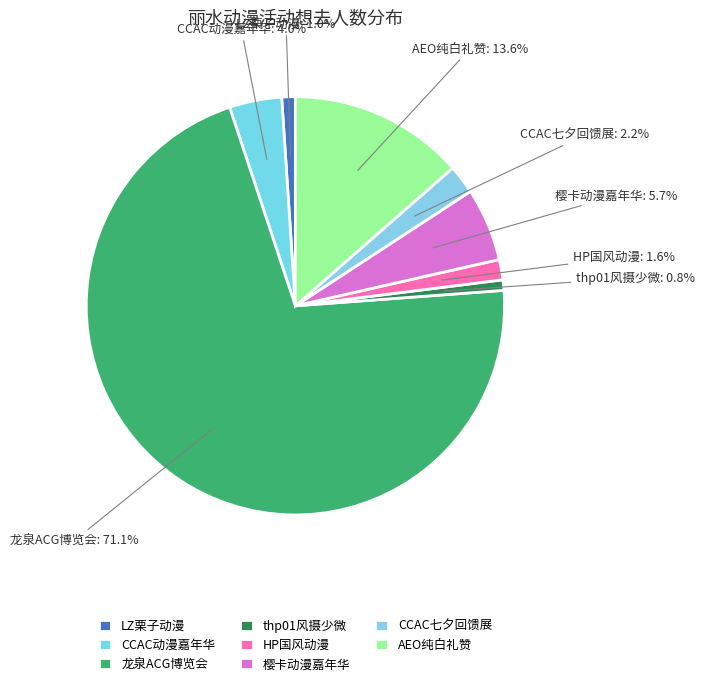

Between HP国风动漫 and CCAC动漫嘉年华, which is larger?

CCAC动漫嘉年华